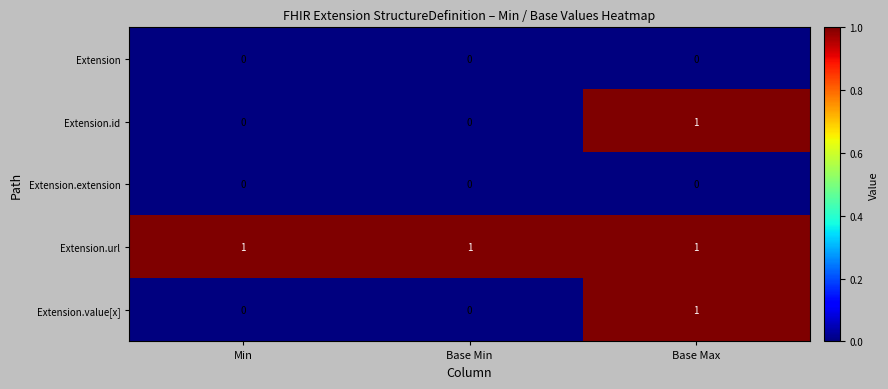

What is the total value across all series at Min?

1